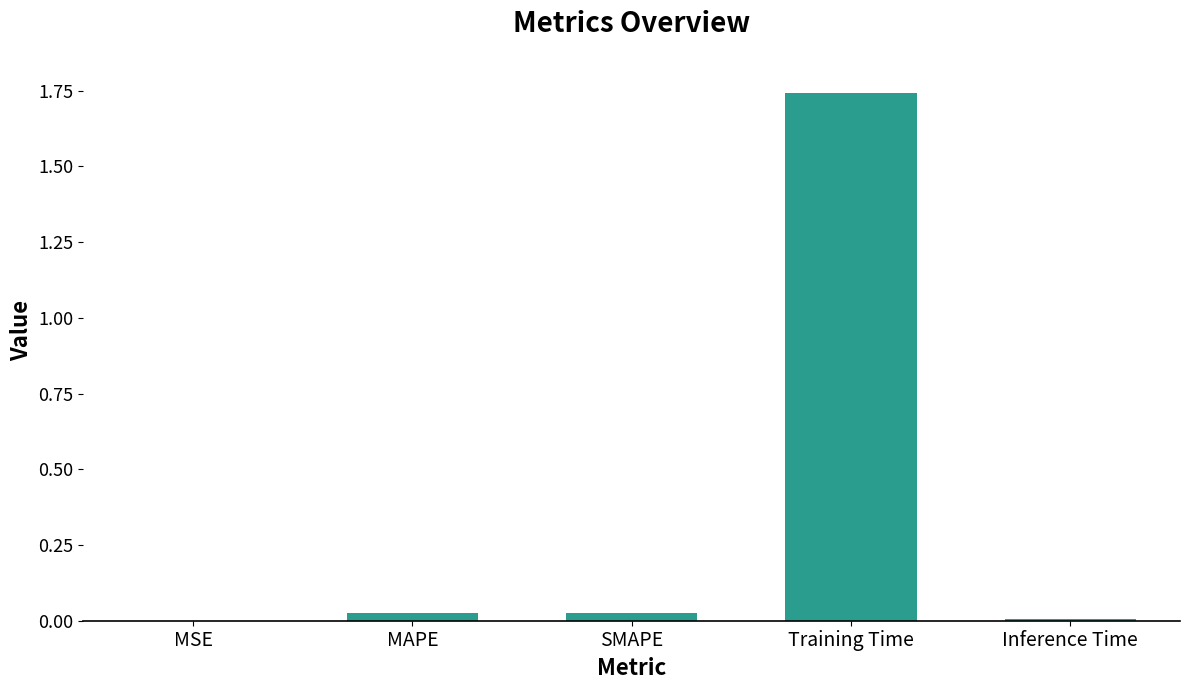

What is the average value?

0.4